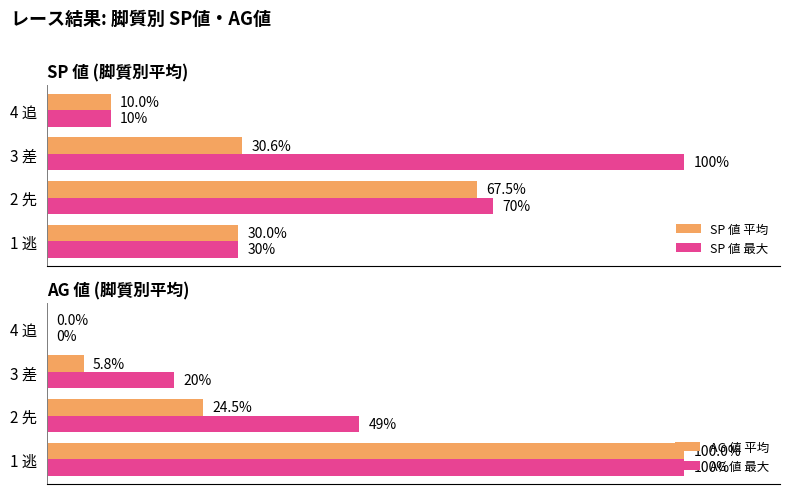

Rank the categories by SP 値 最大 value from lowest to highest.

4 追, 1 逃, 2 先, 3 差